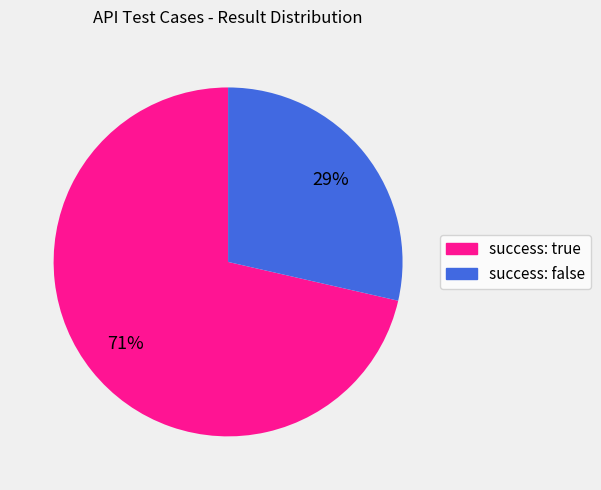

To the nearest percent, what is the average slice percentage?

50%